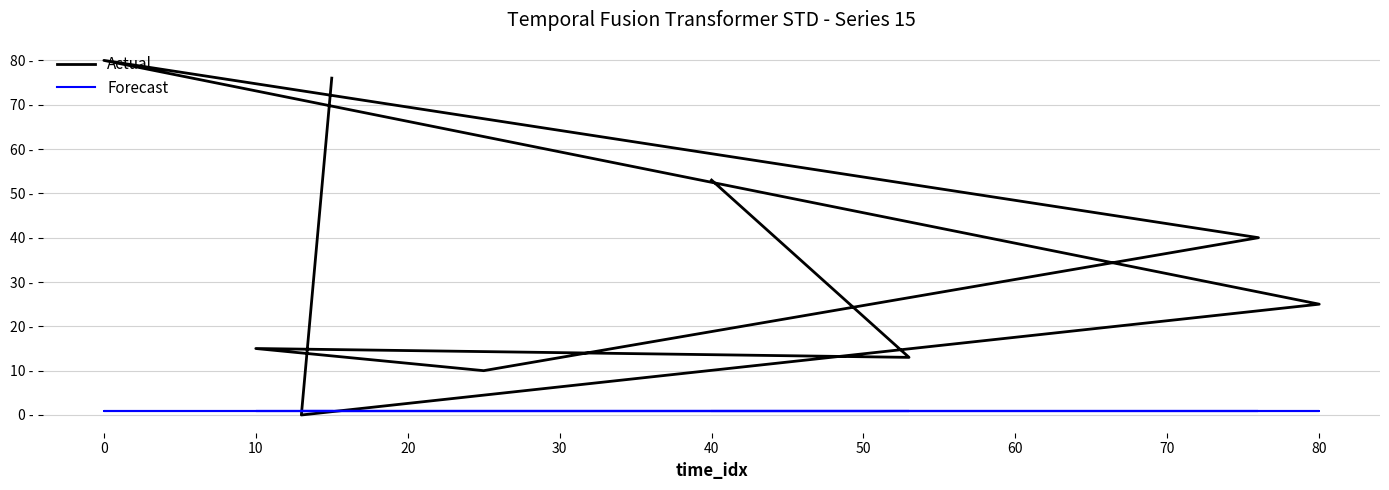

What is the lowest value of the Forecast series?

1